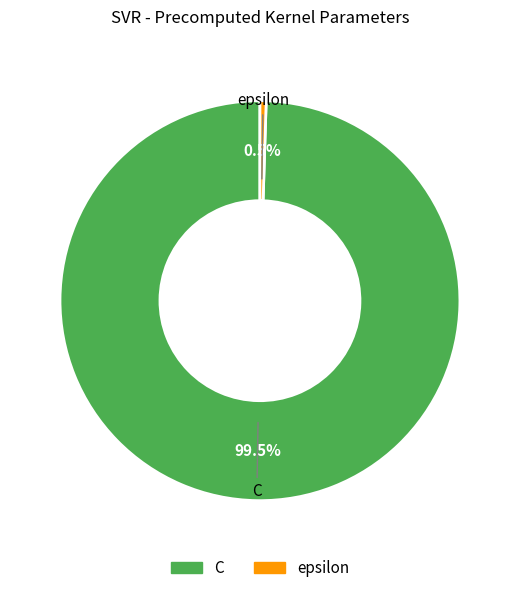

Does C represent more than half of the total?

Yes